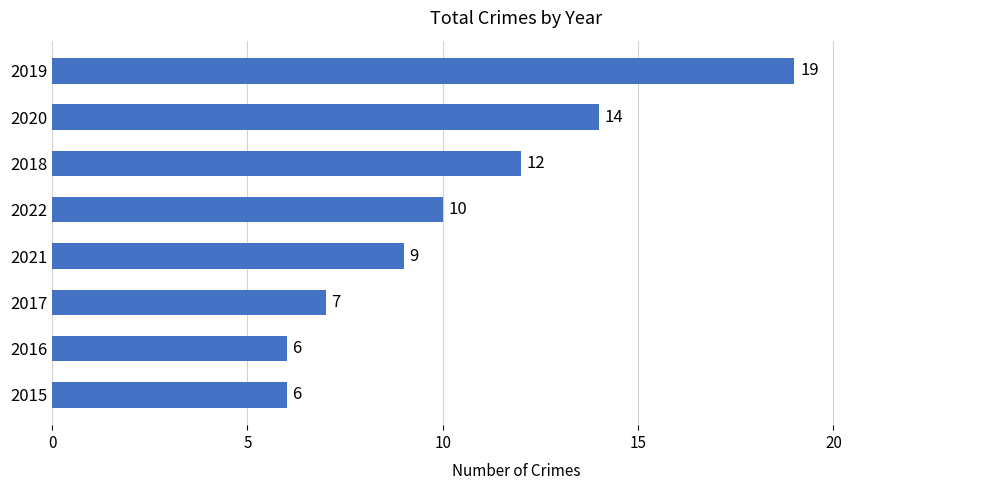

Reading bottom to top, list all the values displayed in this chart.

2015=6	2016=6	2017=7	2021=9	2022=10	2018=12	2020=14	2019=19